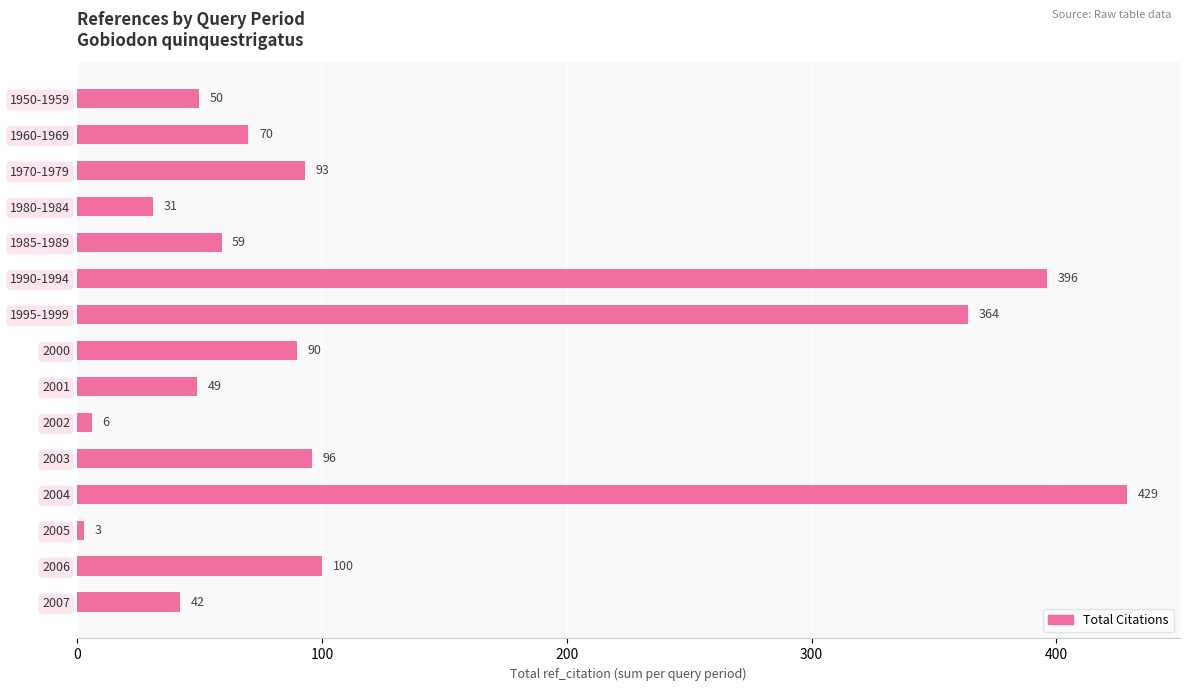

Does the chart contain stacked bars?

No